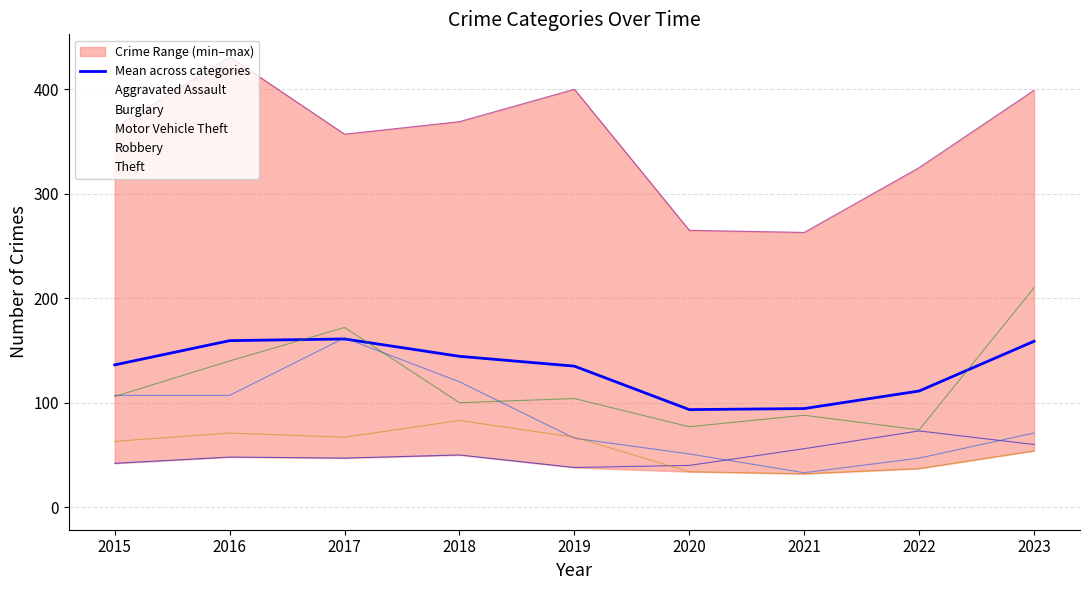

What is the change in value from 2016 to 2021?

-65.0